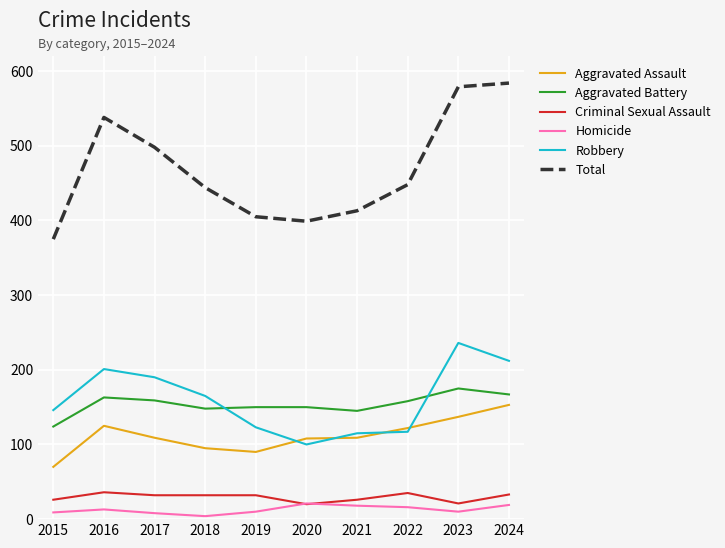

What is the maximum value shown in the chart?

584